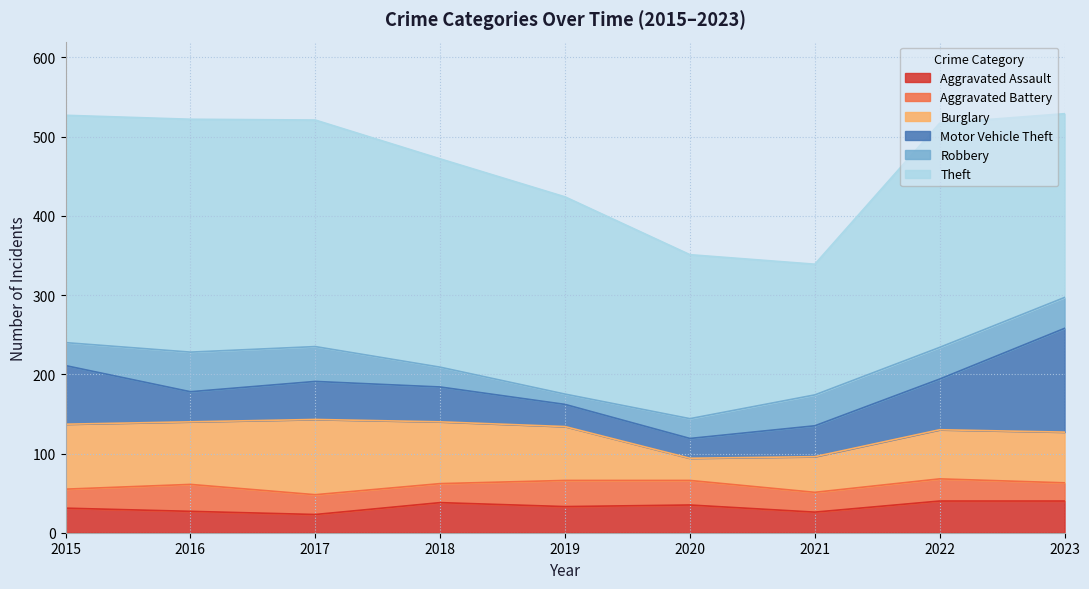

At which category is the sum across all series the highest?

2023